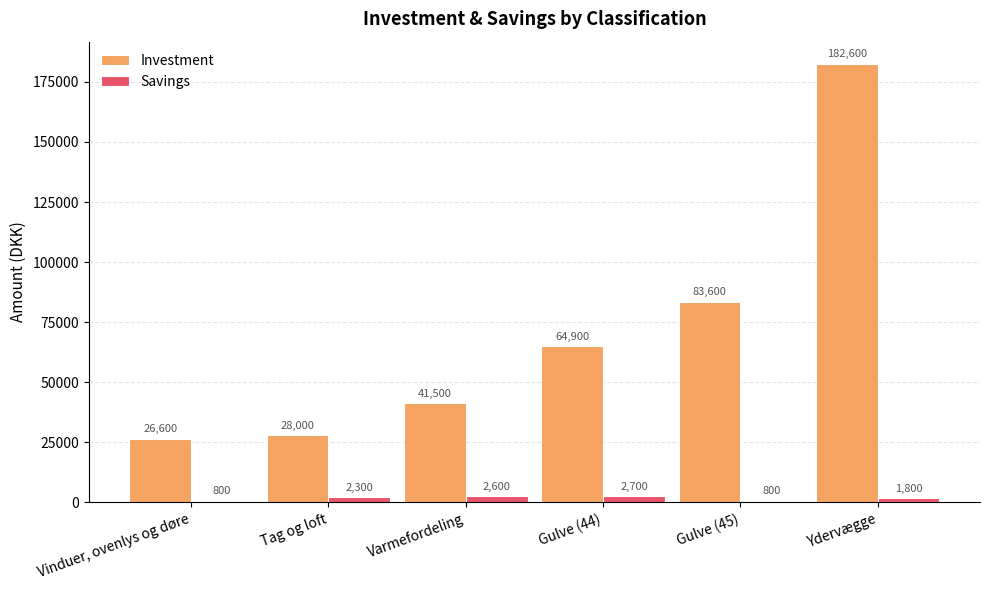

What is the value of the Investment bar at the 5th from the left?

83600